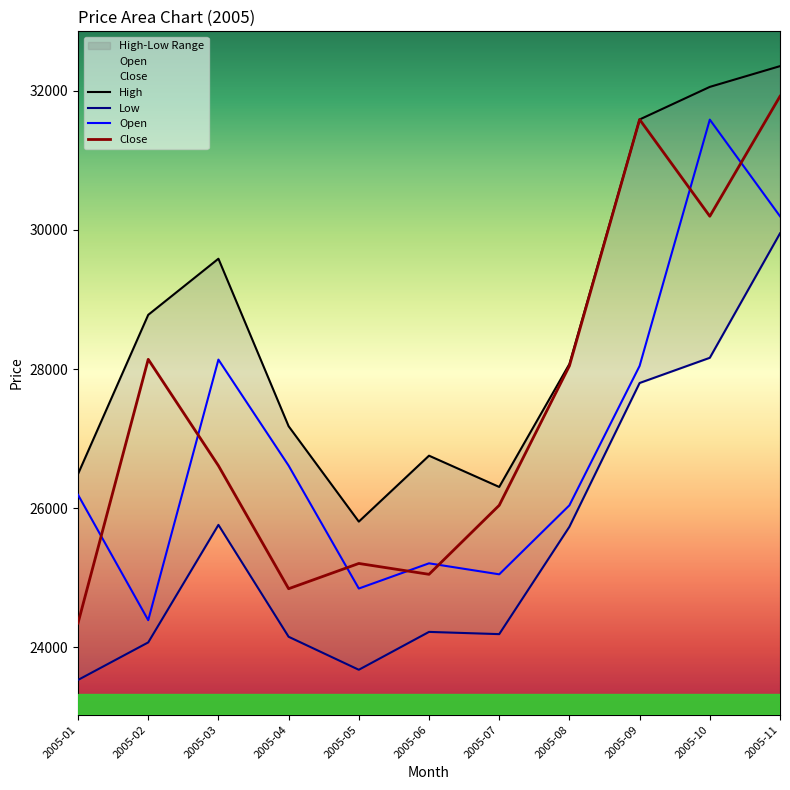

True or false: Close and Open intersect in this chart.

True